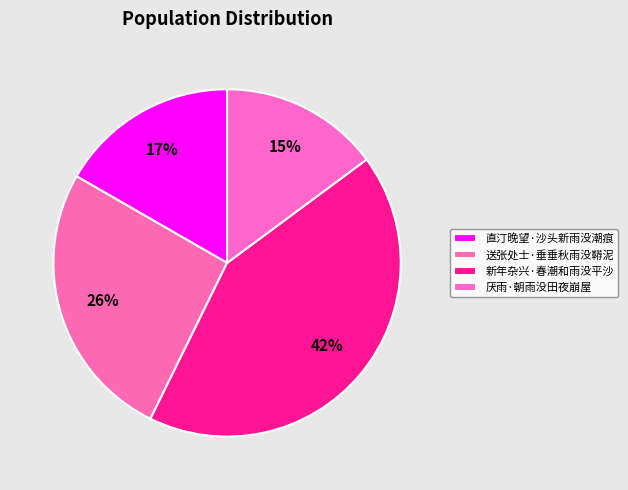

Does any single category account for the majority?

No